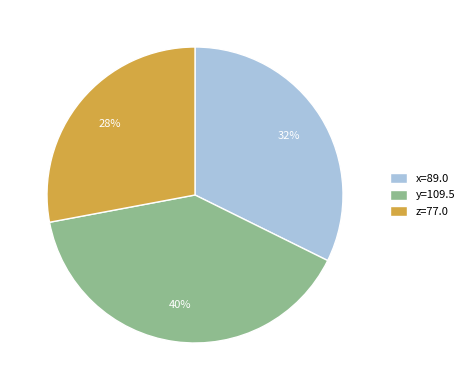

Is it true that x=89.0 is 22% of the pie?

False